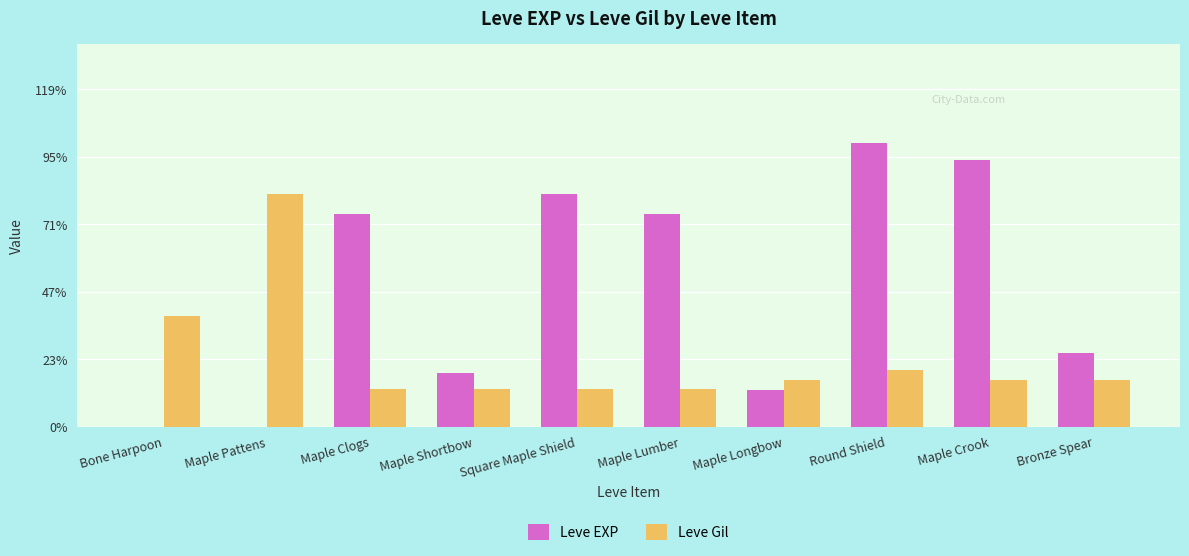

The Leve EXP series shows 1 at Maple Pattens. True or false?

True